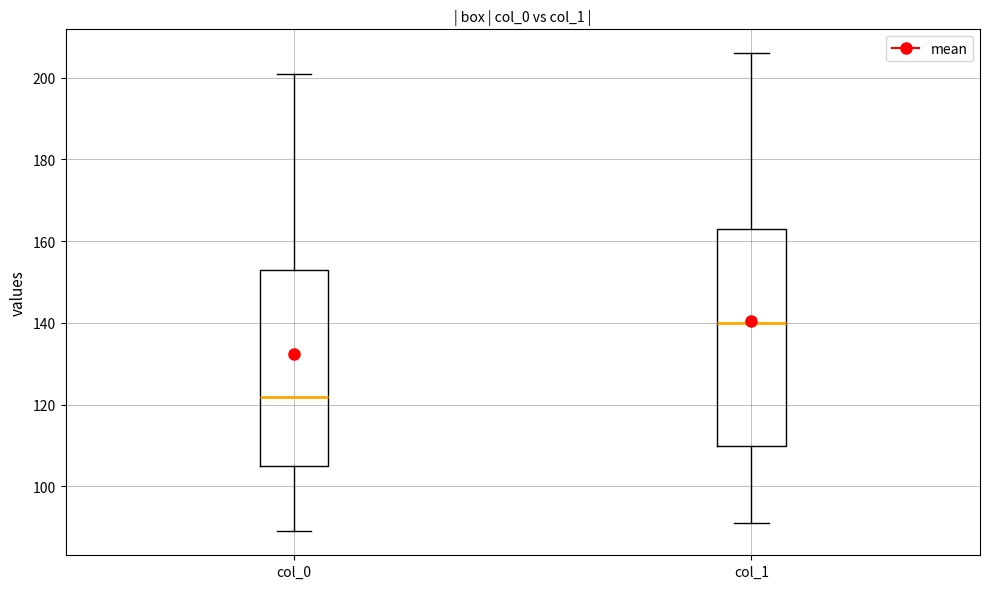

Where does the upper whisker of the box for col_1 end on the y-axis? The values are not printed on the chart, so give them approximately, as read against the axis.

206